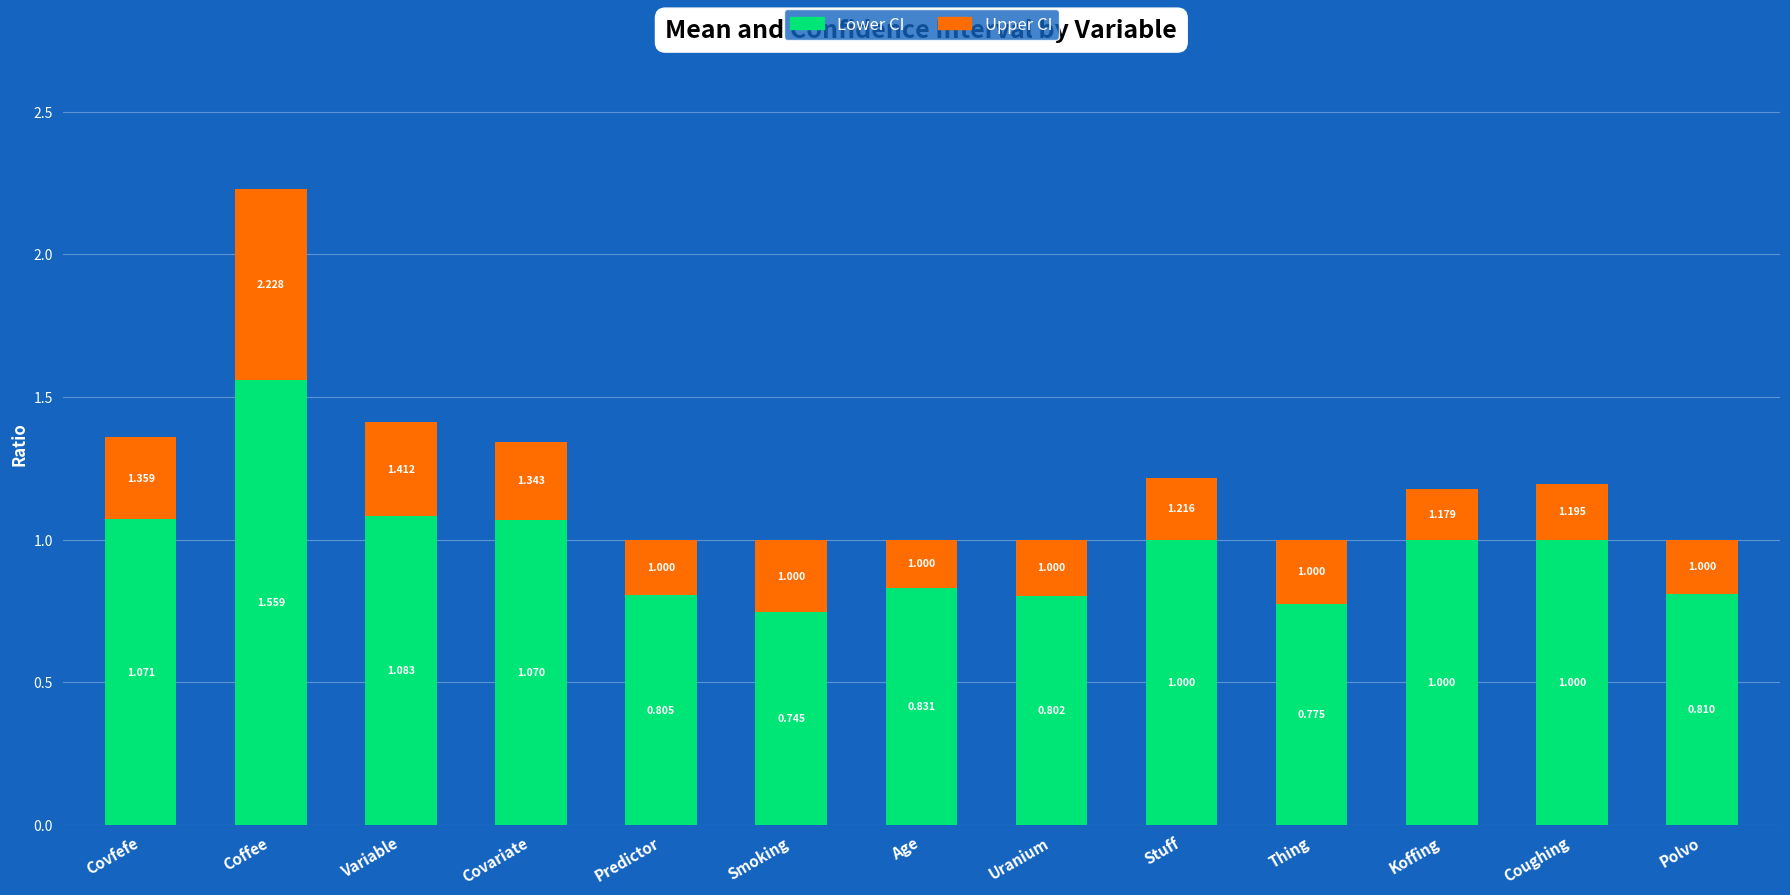

At which category is the sum across all series the highest?

Coffee